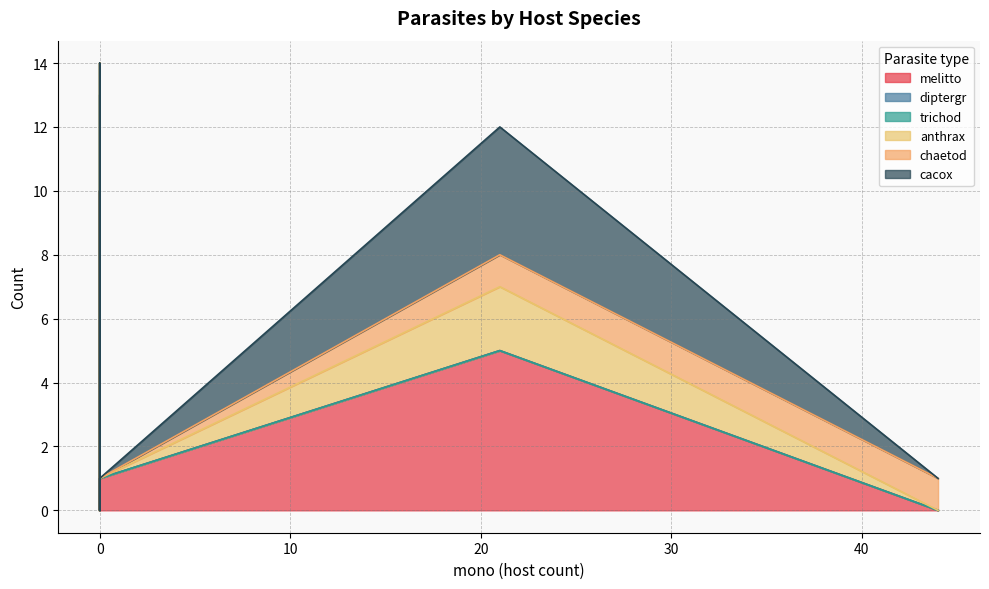

What is the difference between the maximum and minimum values in the diptergr series?

10